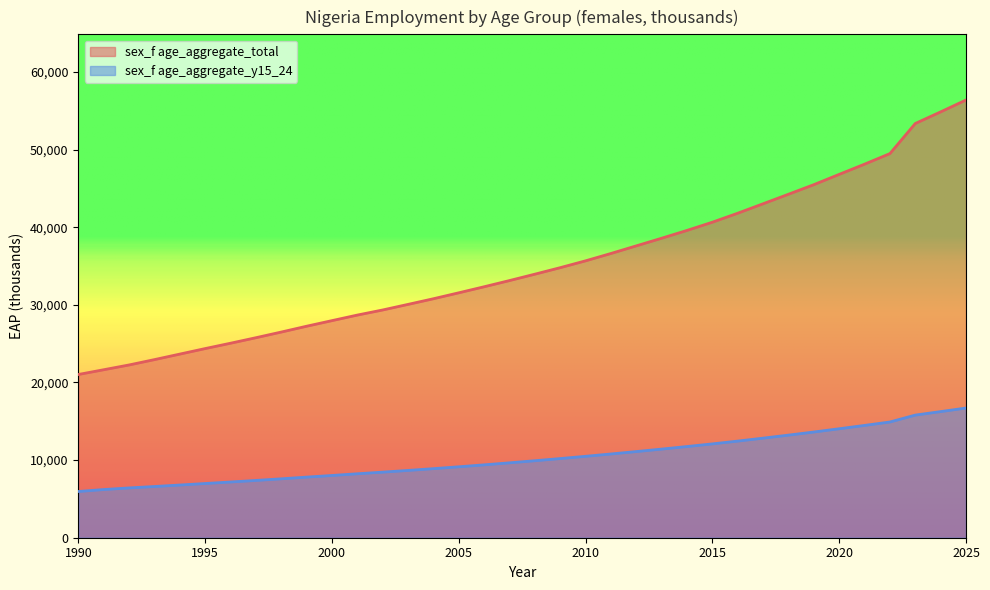

True or false: sex_f age_aggregate_total and sex_f age_aggregate_y15_24 cross at least once.

False